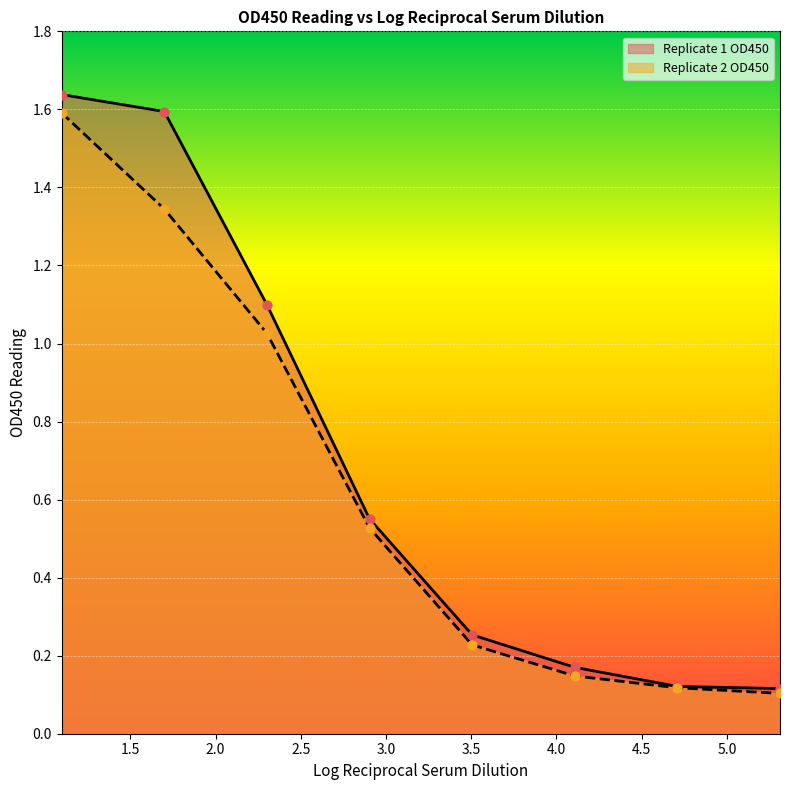

What is the total value across all series at 4.70926996097583?

0.2